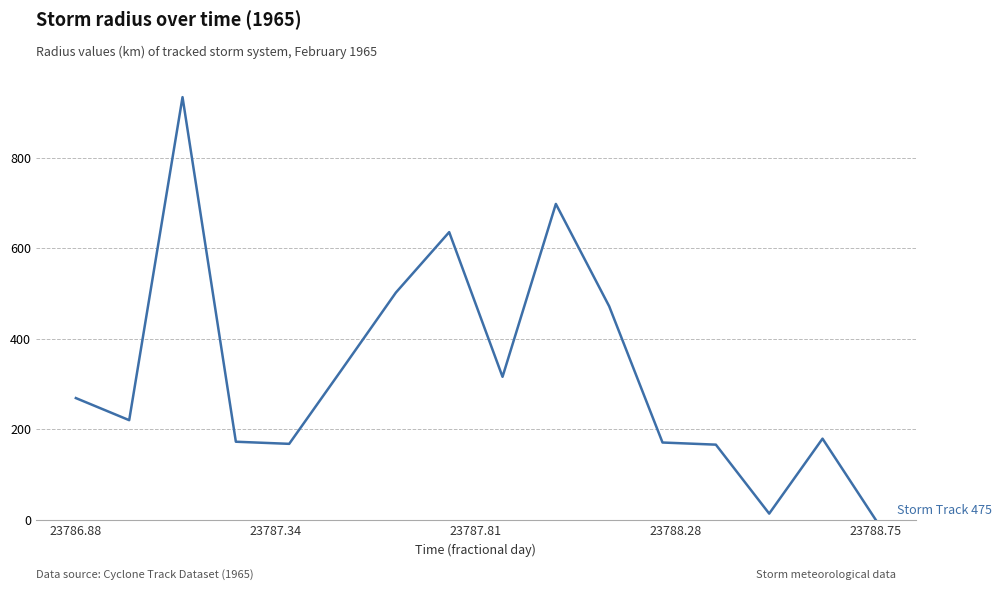

Count the number of data series in this chart.

1